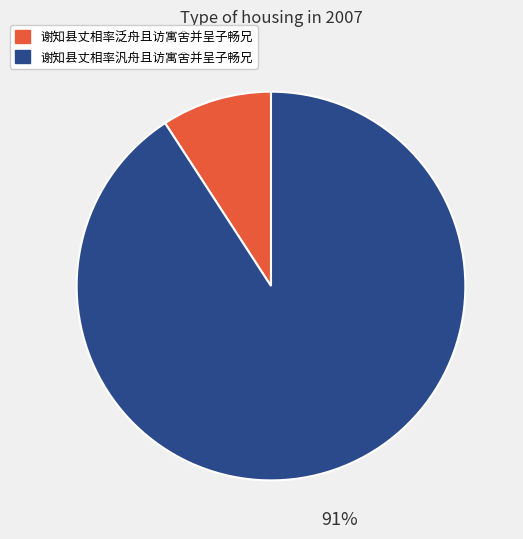

To the nearest percent, what portion does 谢知县丈相率汎舟且访寓舍并呈子畅兄 represent?

91%